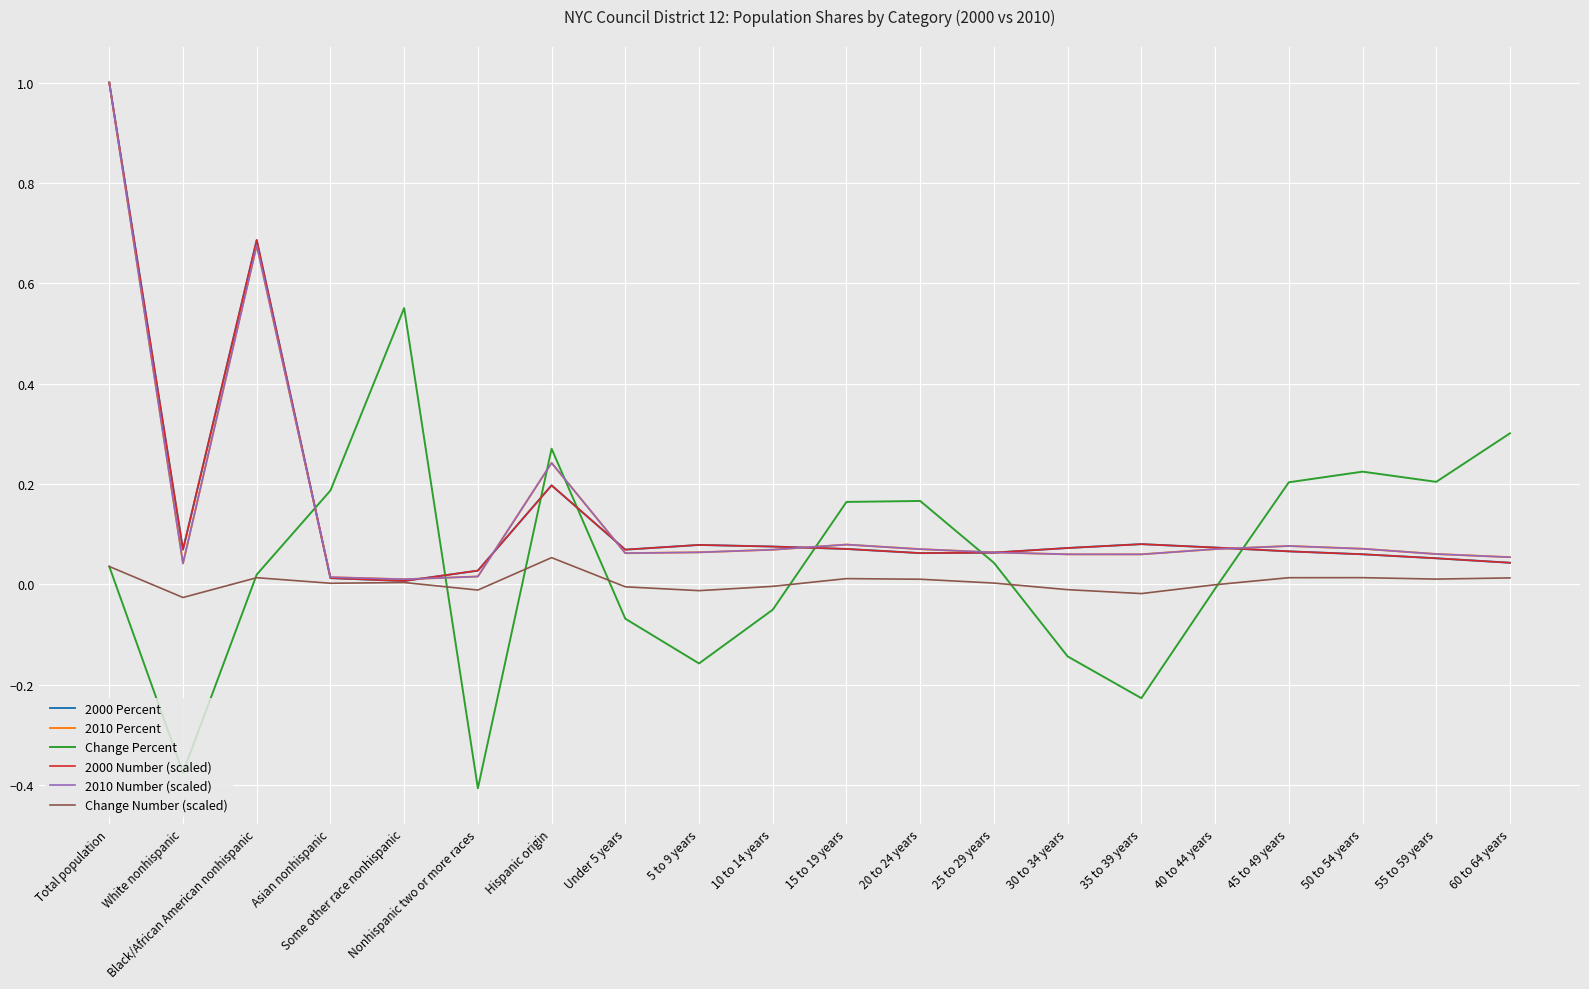

Between 30 to 34 years and 40 to 44 years, which series saw the biggest shift?

Change Percent